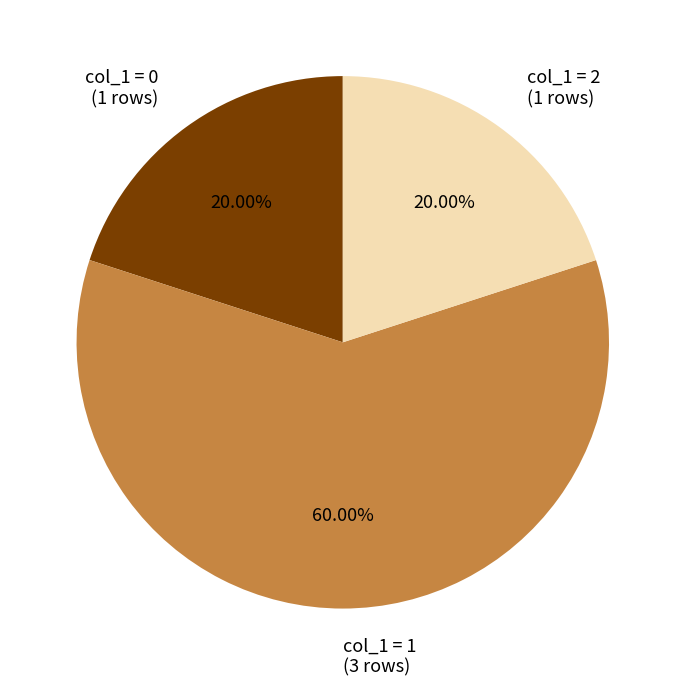

Is there any slice that represents more than half of the pie?

Yes